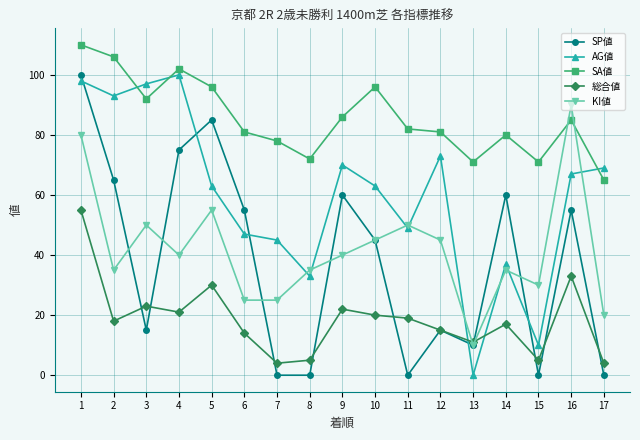

At how many categories does at least one series exceed 52?

17